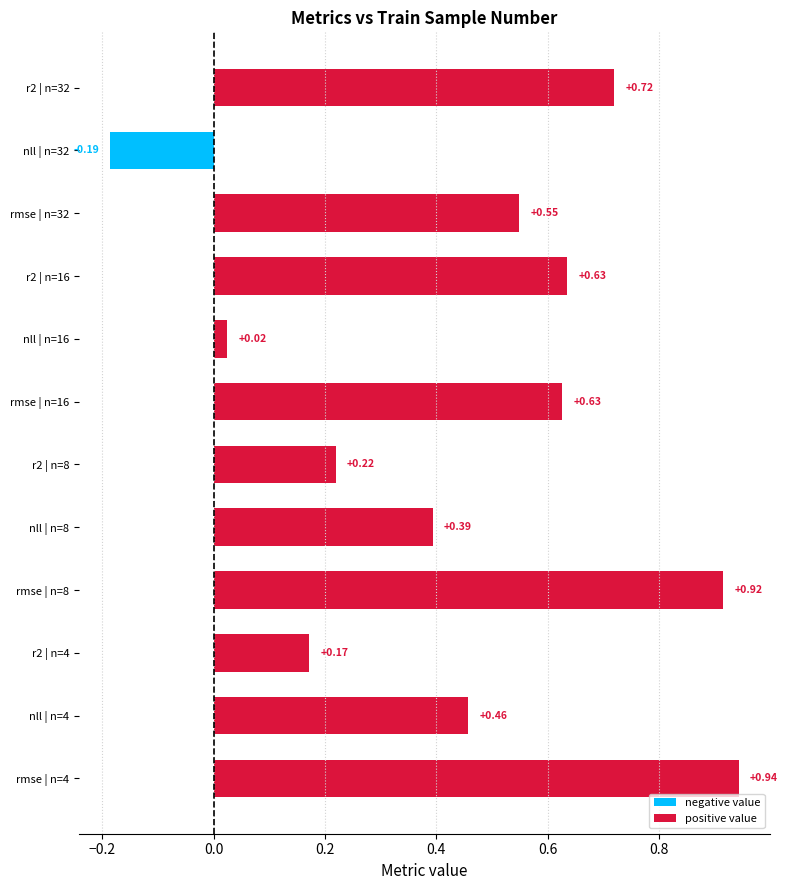

What is the change in value from nll | n=4 to rmse | n=16?

+0.2